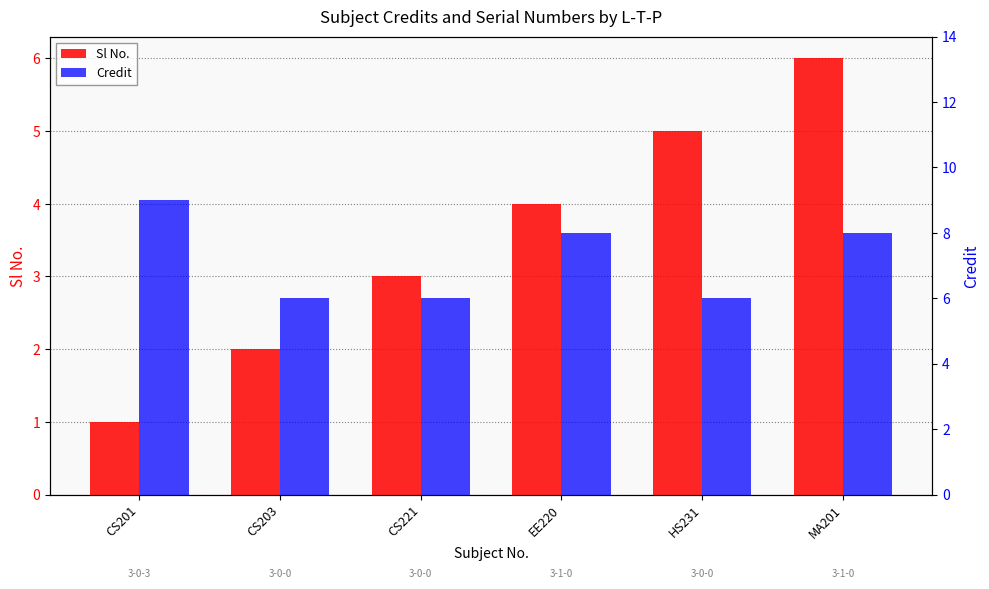

How many values in the Sl No. series exceed 4?

2